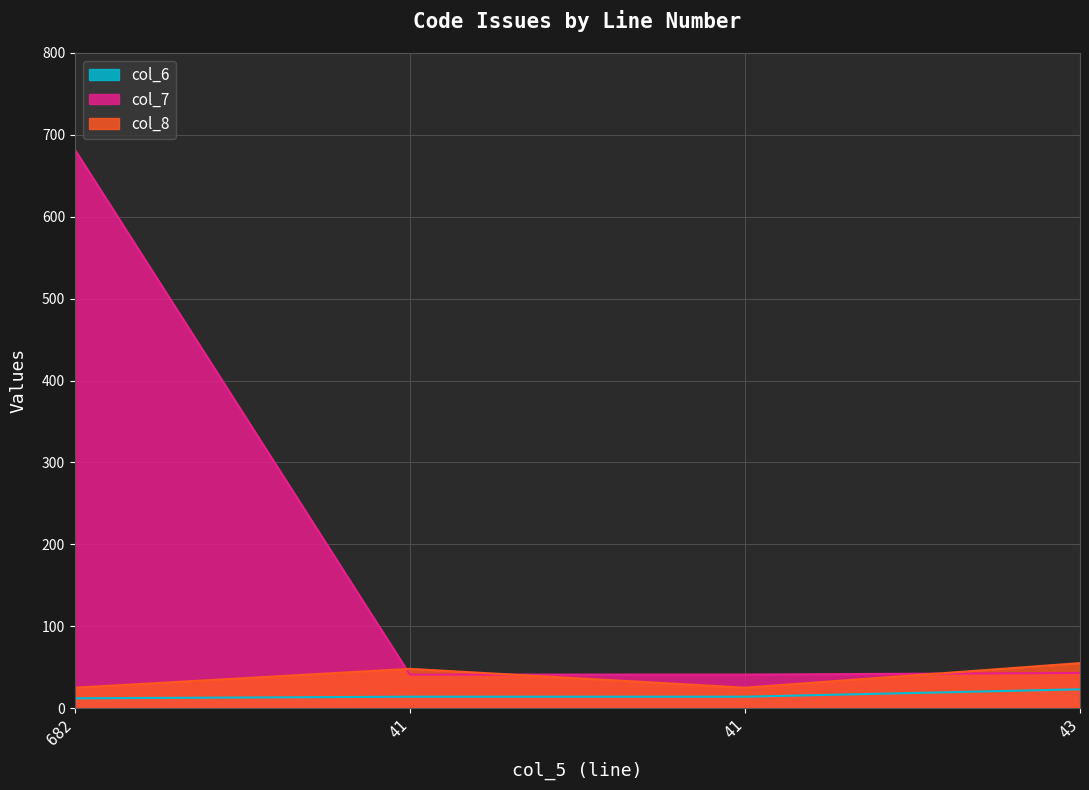

Which series has the widest spread of values?

col_7